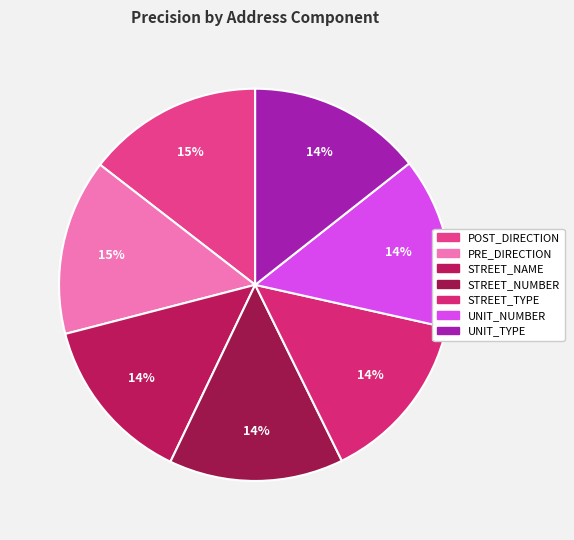

How many slices are in this pie chart?

7